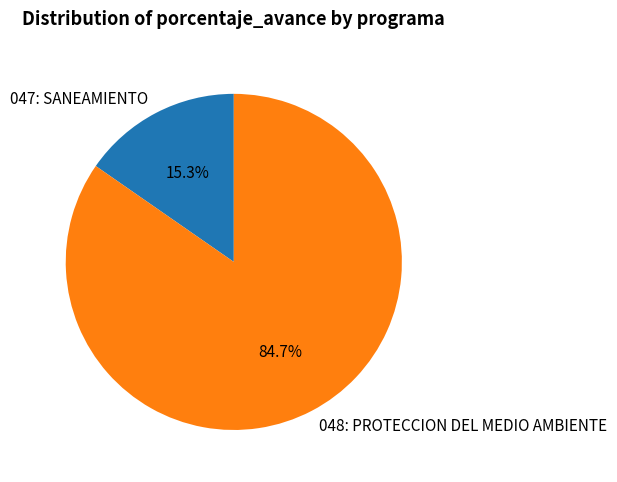

Which slice represents more than half of the pie?

048: PROTECCION DEL MEDIO AMBIENTE